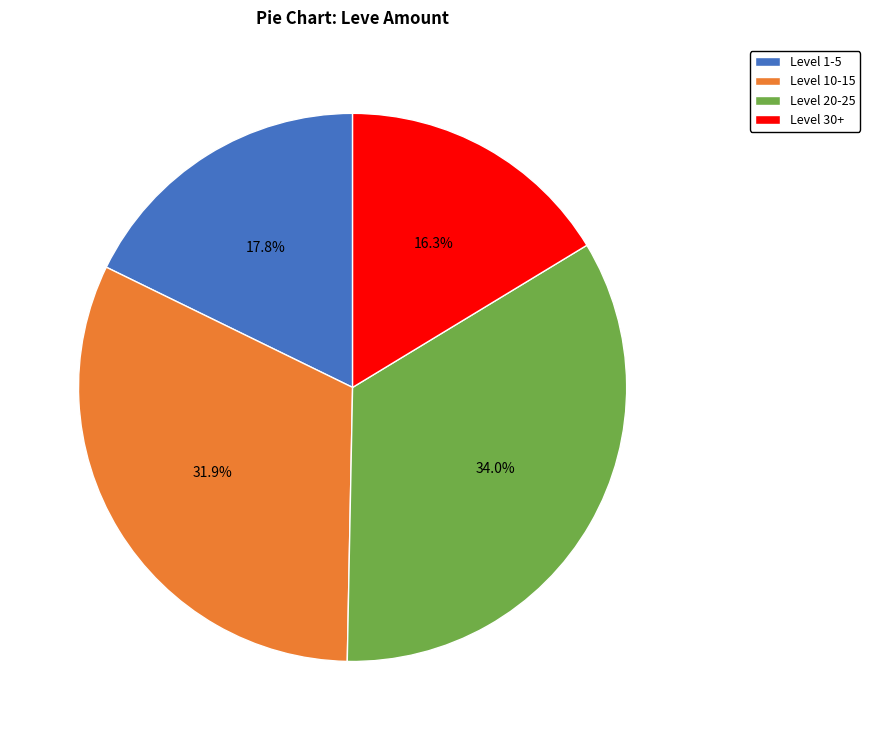

What is the largest slice in the pie chart?

Level 20-25